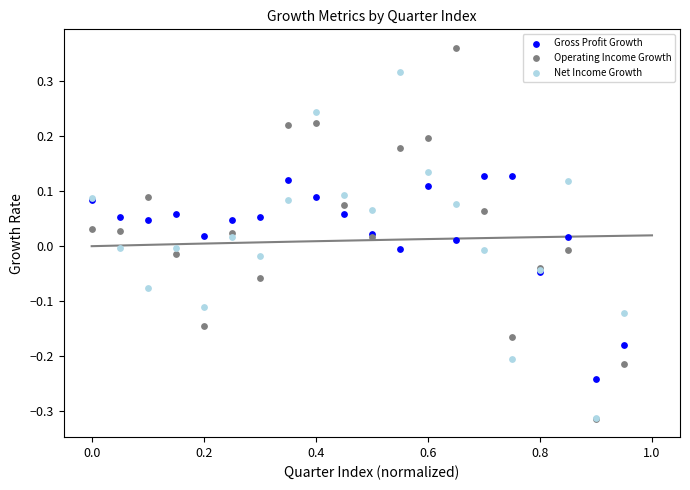

What are all the series names shown in the legend?

Gross Profit Growth, Operating Income Growth, Net Income Growth